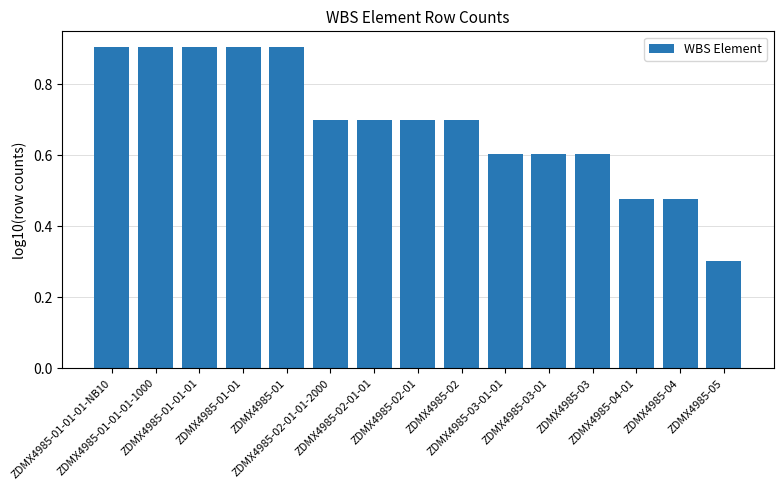

What is the greatest value displayed?

0.9